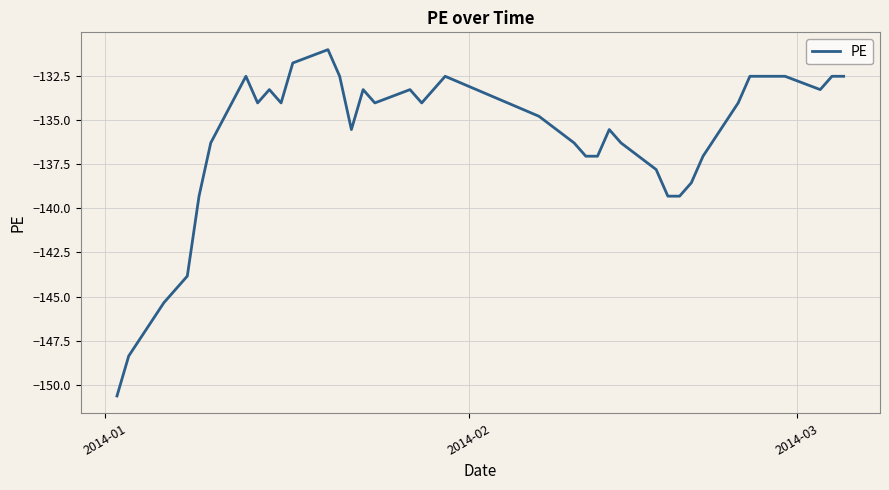

What is the smallest value displayed?

-150.6